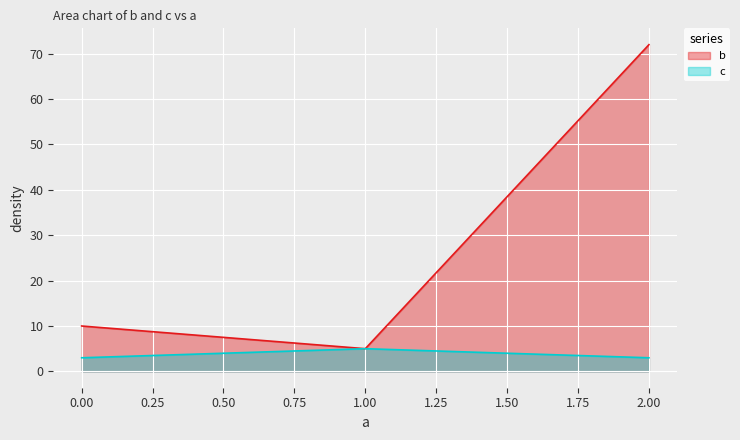

True or false: c has a value of 4 at 0.

False